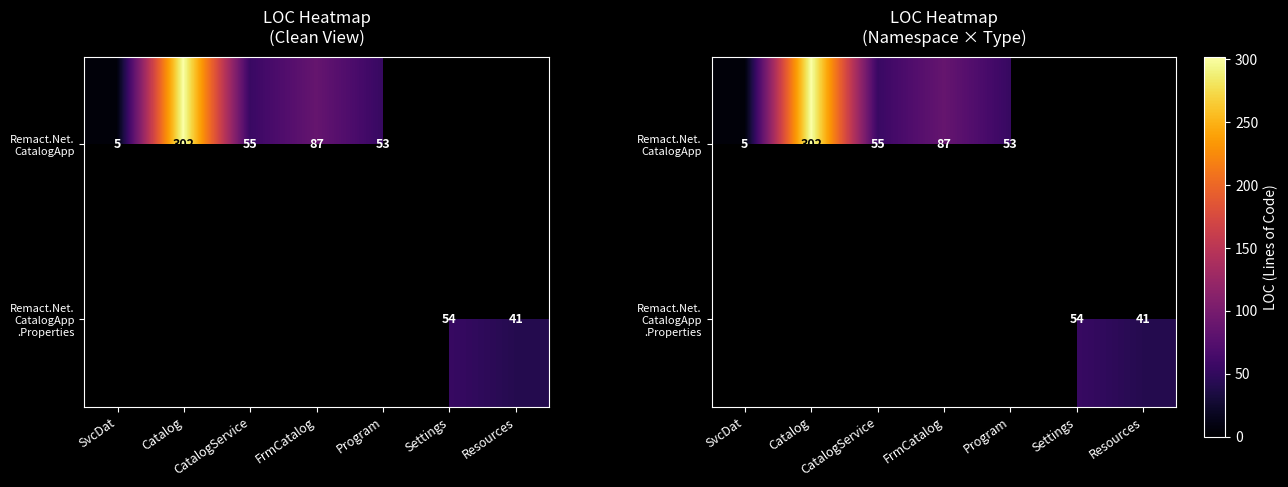

What is the sum of the Remact.Net. CatalogApp values at Program and CatalogService?

108.0